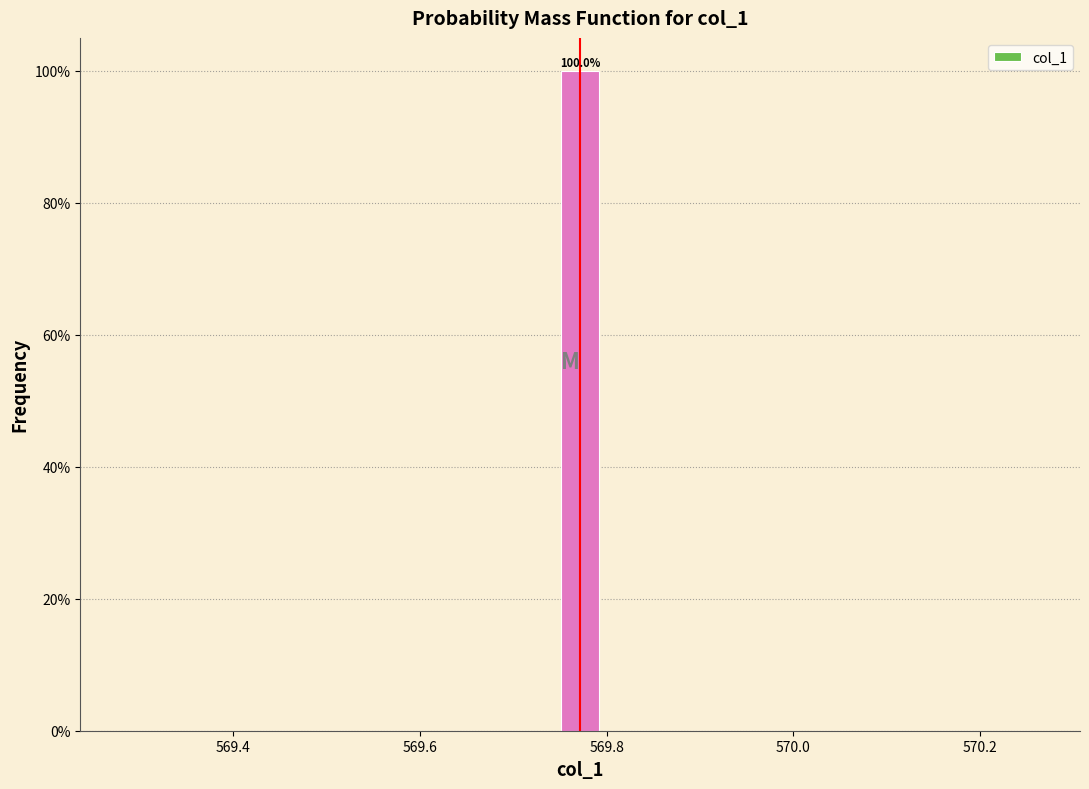

Around what value on the x-axis is the tallest bar? Give the approximate position of its centre, as read against the axis.

569.78